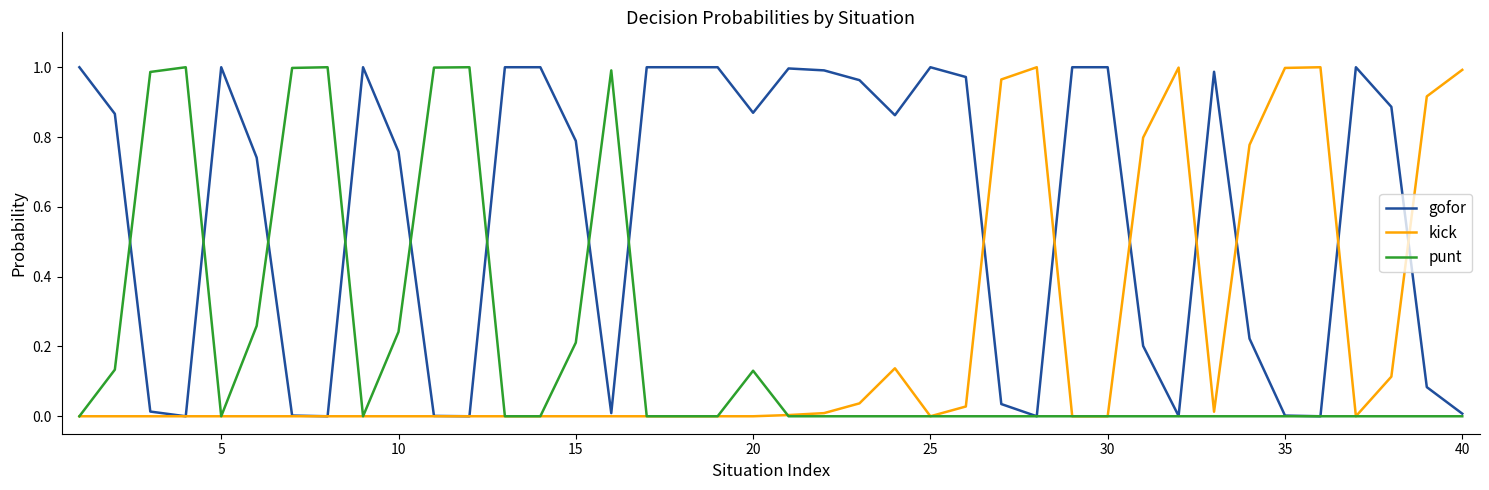

Which series has the largest total across all categories?

gofor